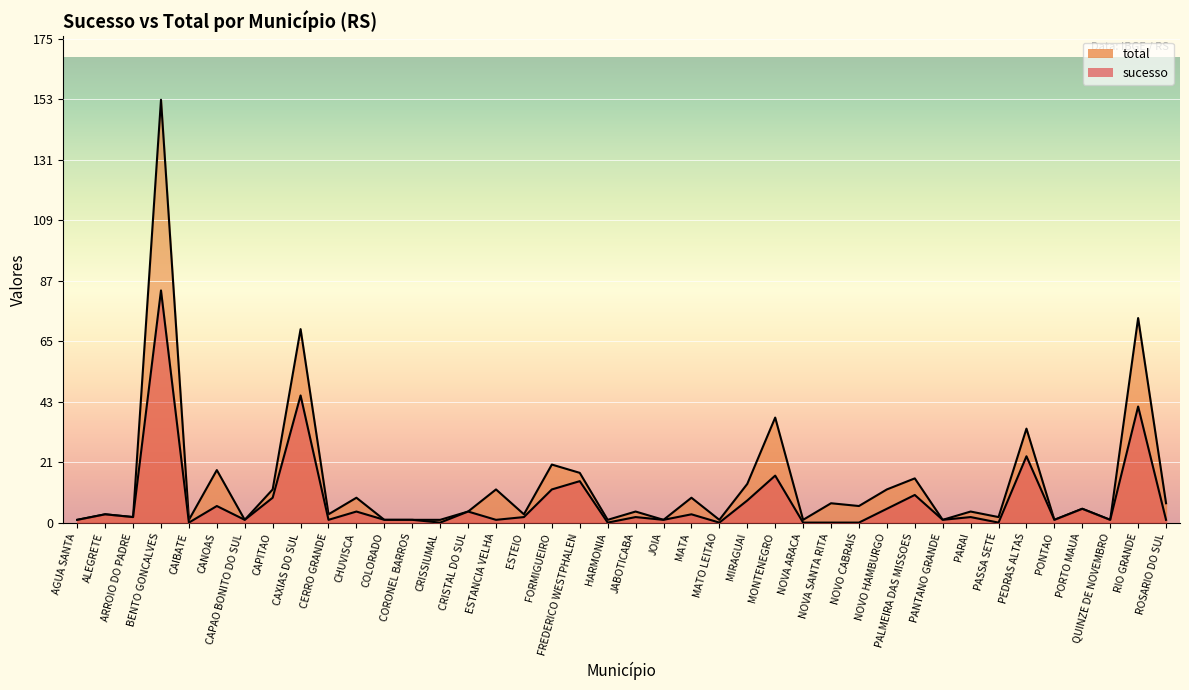

Which series has the widest spread of values?

total